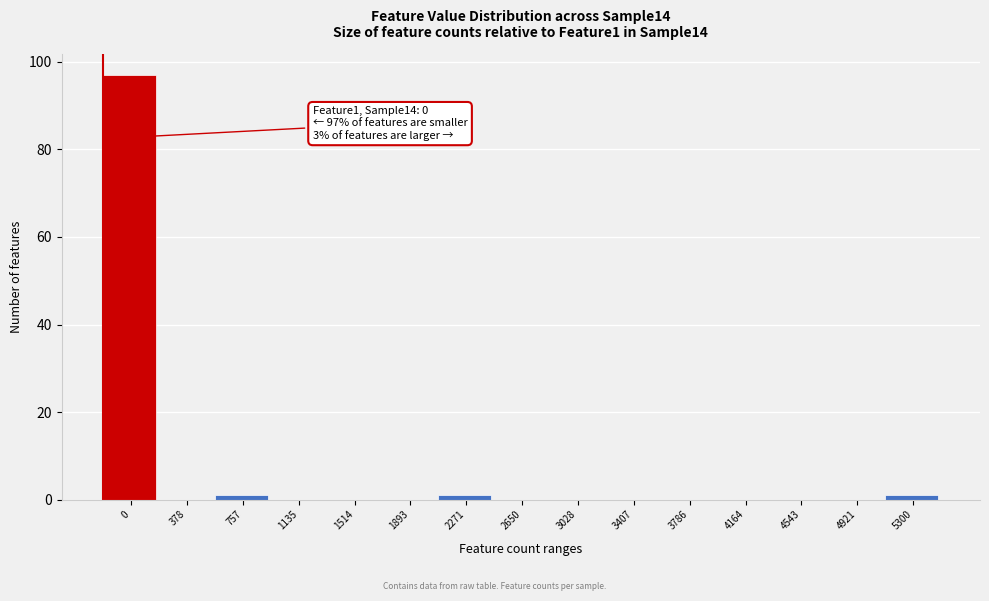

Reading left to right, extract all data points from this chart.

0=97	378=0	757=1	1135=0	1514=0	1893=0	2271=1	2650=0	3028=0	3407=0	3786=0	4164=0	4543=0	4921=0	5300=1